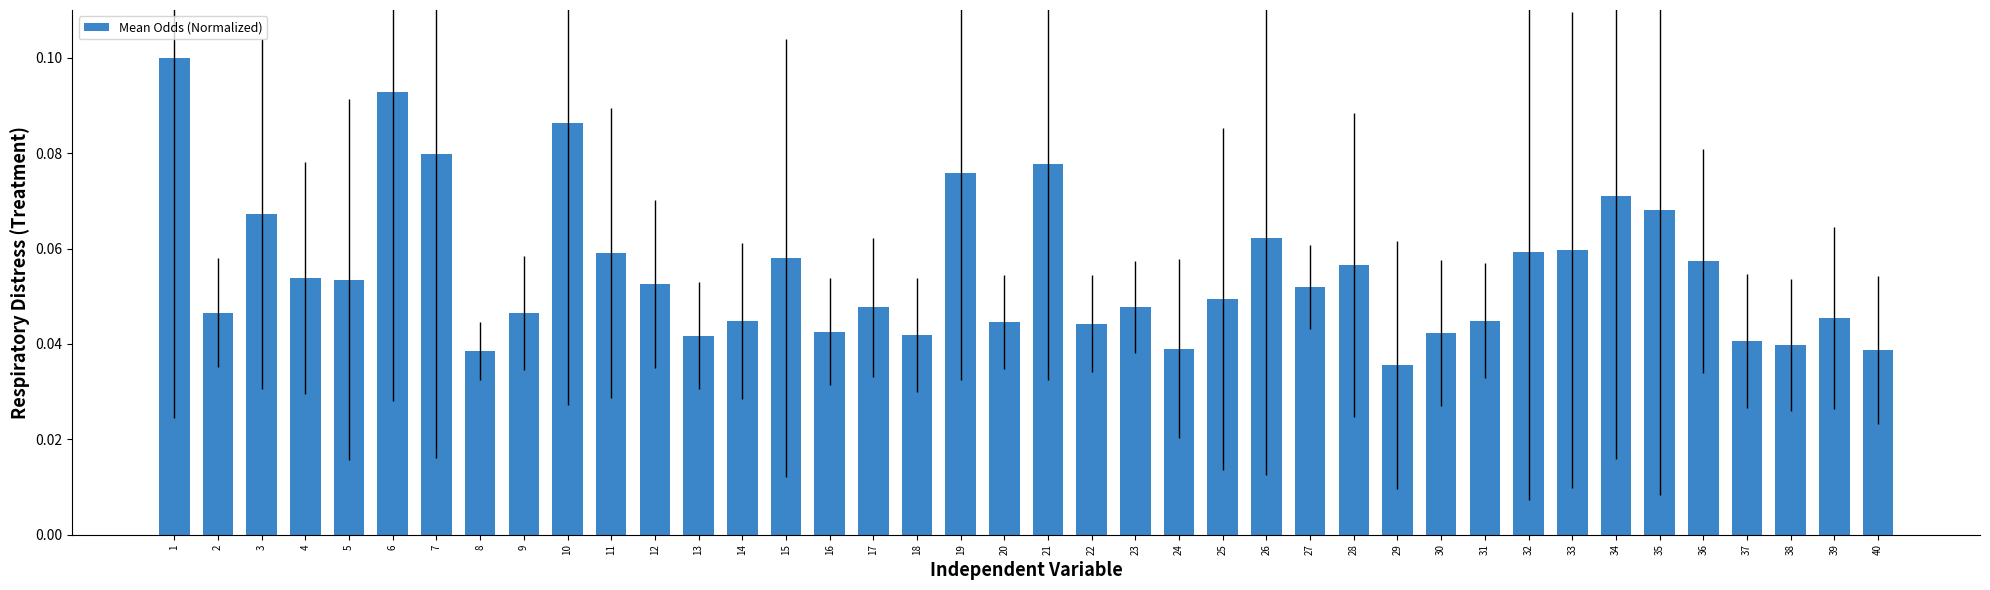

Is it true that the value at 19 is 0.0?

False